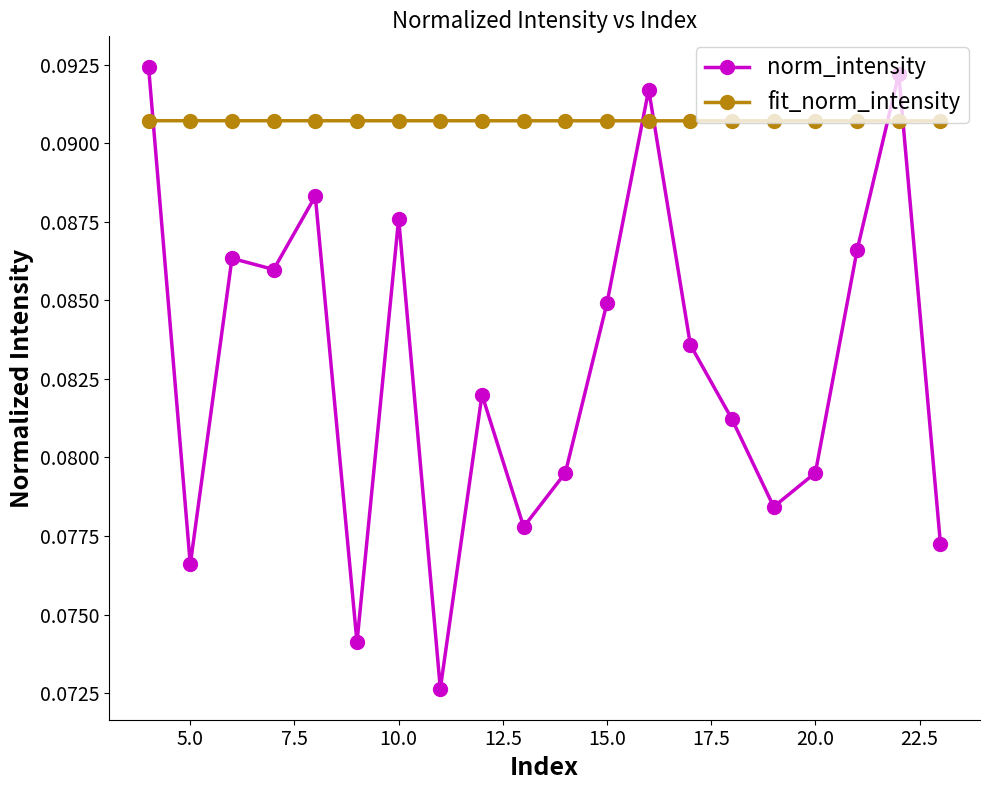

Which series has the largest range (max minus min)?

norm_intensity